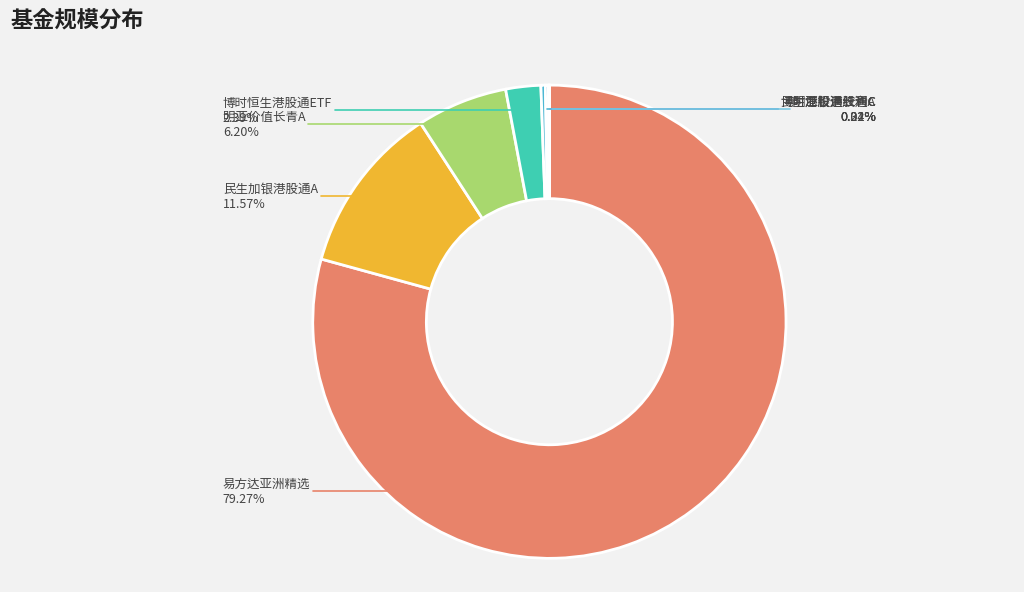

Count the number of slices in the pie.

8